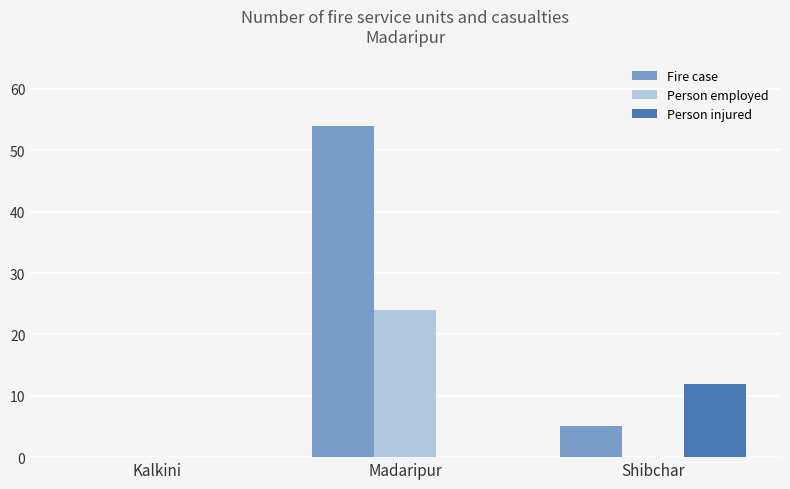

What is the highest value of the Person injured series?

12